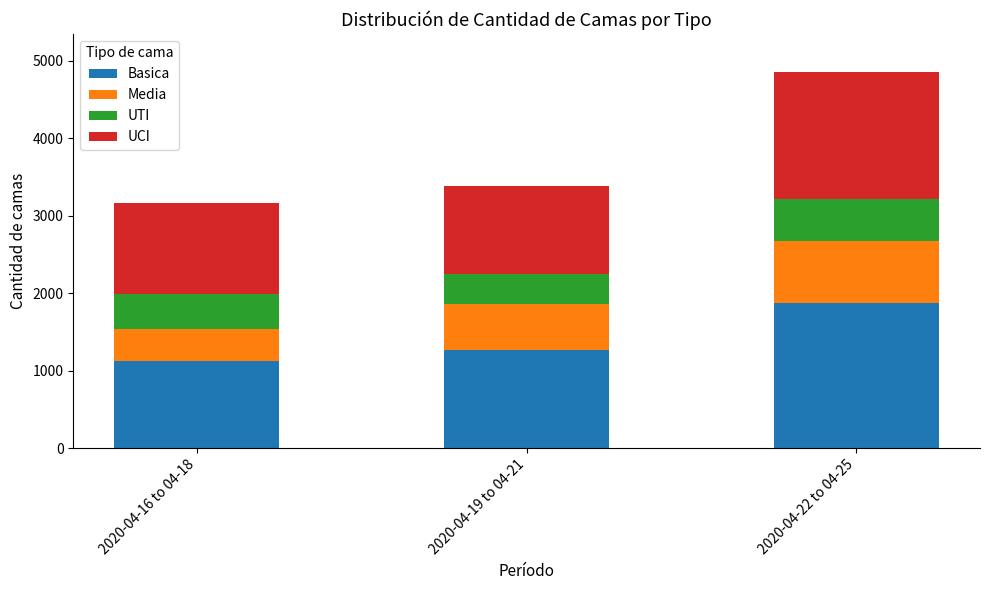

What is the total value across all series at 2020-04-16 to 04-18?

3160